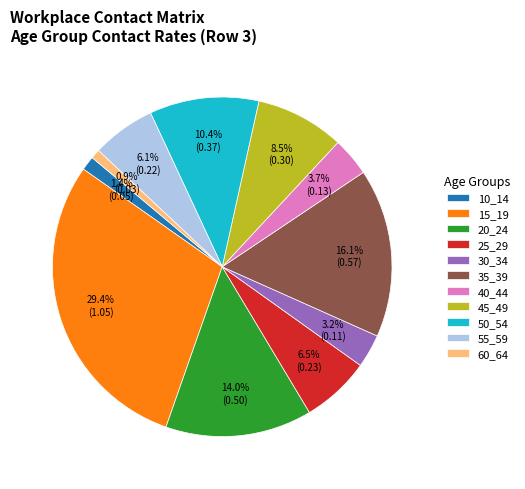

Is there a majority slice in this chart?

No